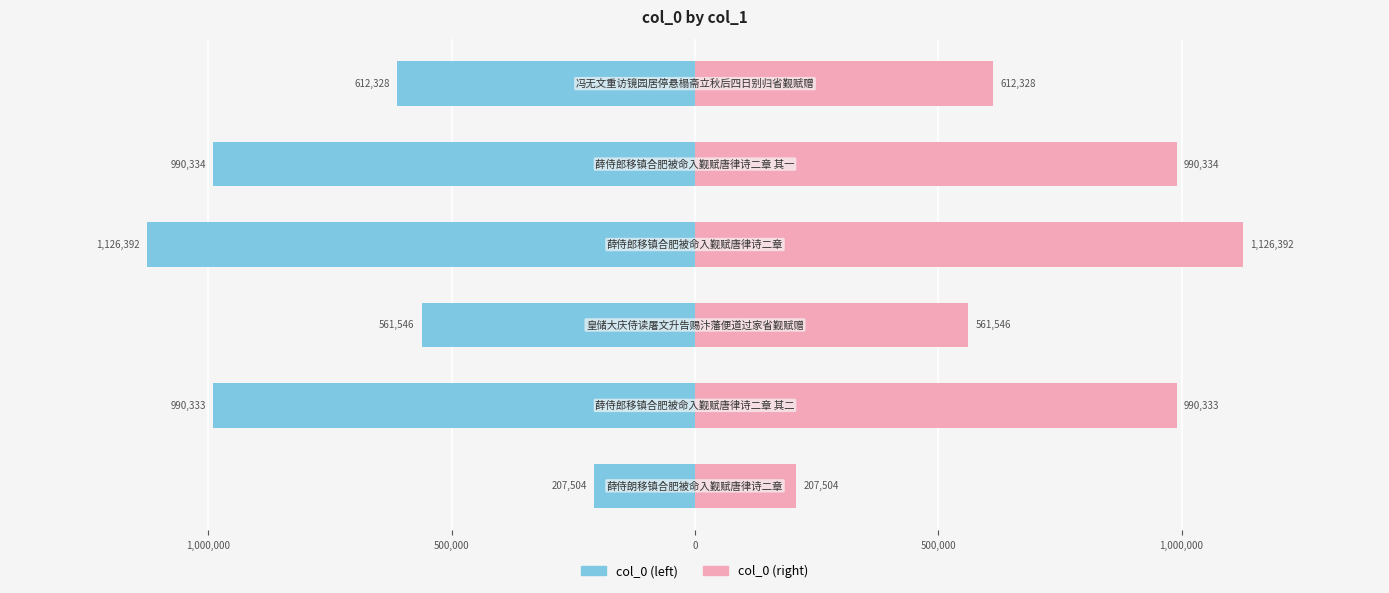

What is the minimum value shown in the chart?

-1126392